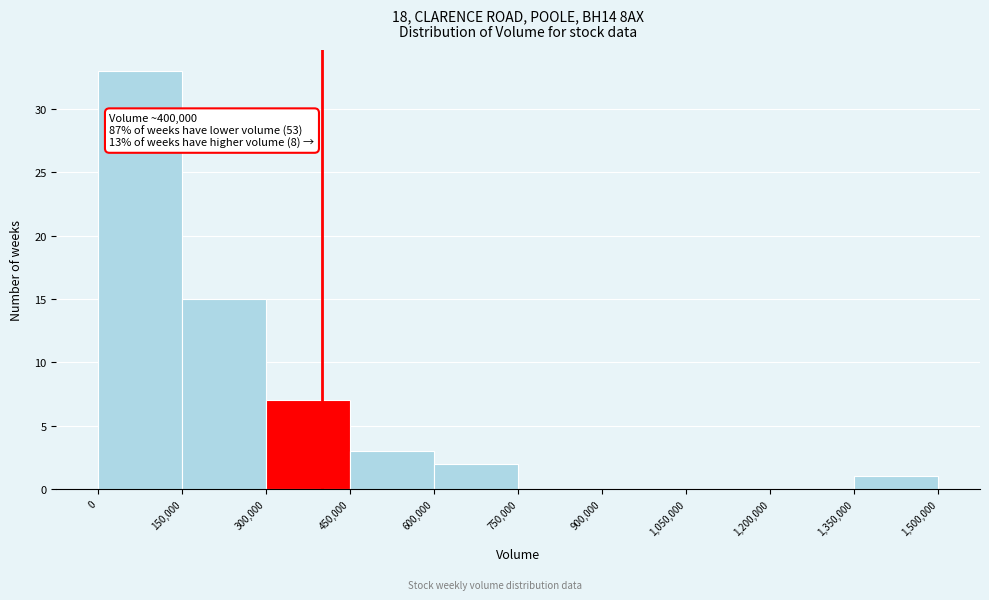

Over which range of the x-axis is the bar tallest?

0 to 150,000